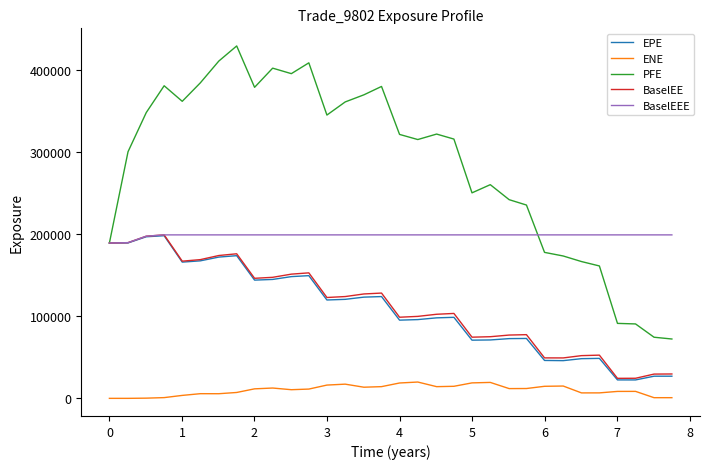

What is the maximum value shown in the chart?

428715.0